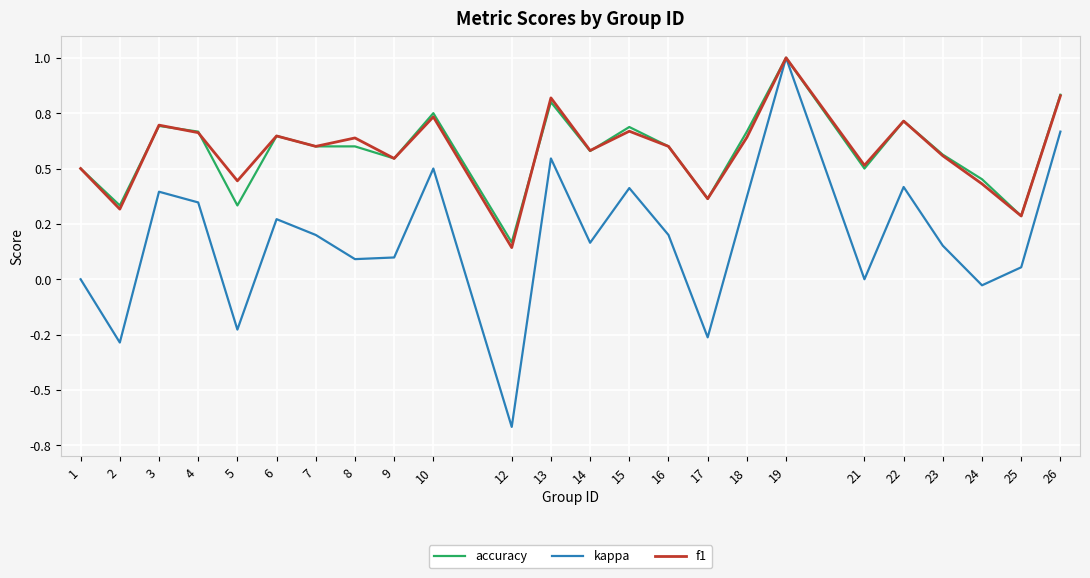

At which category does kappa reach its first local valley?

2